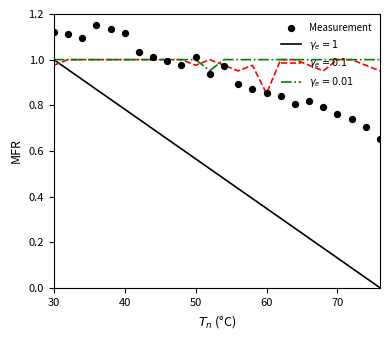

What is the change in value from 12 to 16?

-0.1